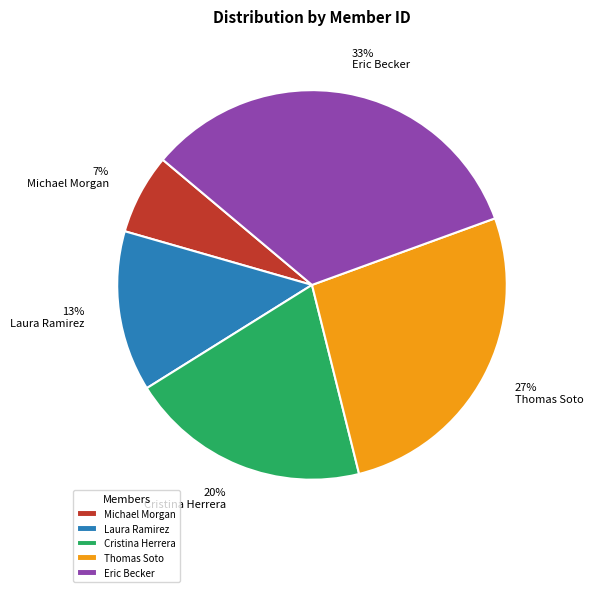

Does Eric Becker account for over 50% of the chart?

No